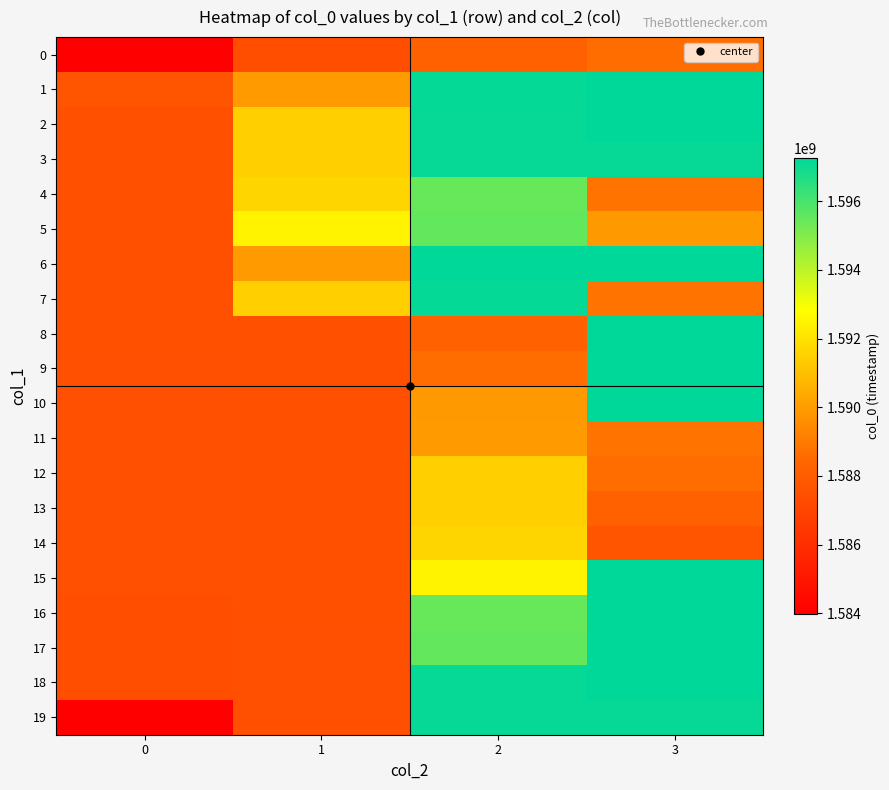

Reading right to left, what are all the values shown in this chart?

0: 3=1588641256	2=1588184038	1=1587399187	0=1583979427
1: 3=1597255770	2=1597187375	1=1589922838	0=1587640905
2: 3=1597259348	2=1597162167	1=1591467198	0=1587503654
3: 3=1597158596	2=1597151377	1=1591477974	0=1587507308
4: 3=1588792405	2=1595459348	1=1591650834	0=1587499939
5: 3=1589901218	2=1595538584	1=1592500105	0=1587492705
6: 3=1597266550	2=1597244994	1=1589922838	0=1587481963
7: 3=1588799657	2=1597187375	1=1591467198	0=1587471185
8: 3=1597259348	2=1588184038	1=1587481963	0=1587467576
9: 3=1597255770	2=1588641256	1=1587489144	0=1587431614
10: 3=1597266550	2=1589901218	1=1587503654	0=1587424518
11: 3=1588792405	2=1589922838	1=1587507308	0=1587420885
12: 3=1588641256	2=1591467198	1=1587499939	0=1587417159
13: 3=1588184038	2=1591477974	1=1587492705	0=1587413565
14: 3=1587640905	2=1591650834	1=1587481963	0=1587409964
15: 3=1597259348	2=1592500105	1=1587471185	0=1587406367
16: 3=1597255770	2=1595459348	1=1587467576	0=1587402750
17: 3=1597266550	2=1595538584	1=1587431614	0=1587399187
18: 3=1597244994	2=1597151377	1=1587424518	0=1587384754
19: 3=1597162167	2=1597158596	1=1587417159	0=1583979427